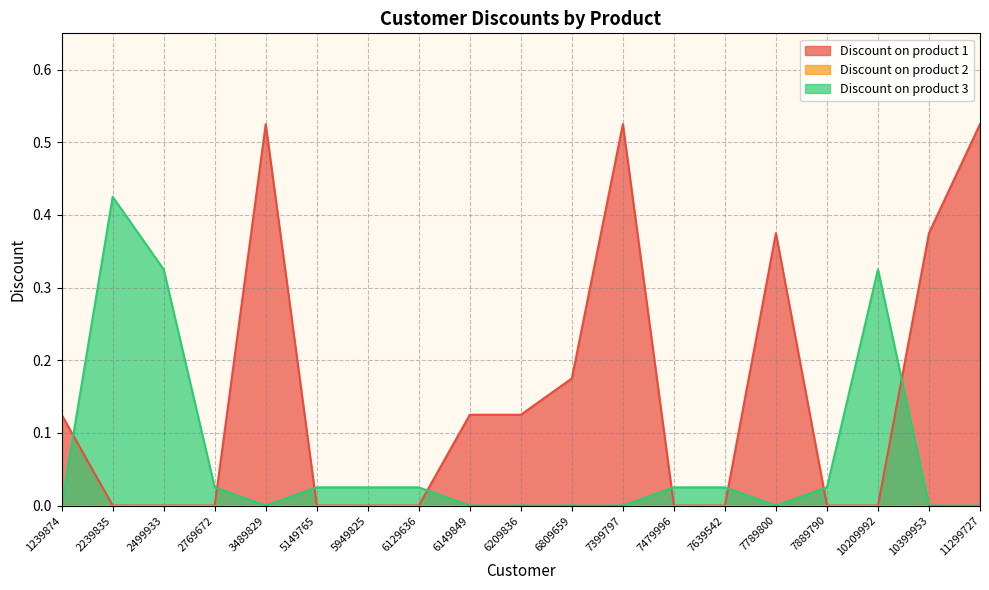

Between 7479996 and 3489829, which is larger?

3489829